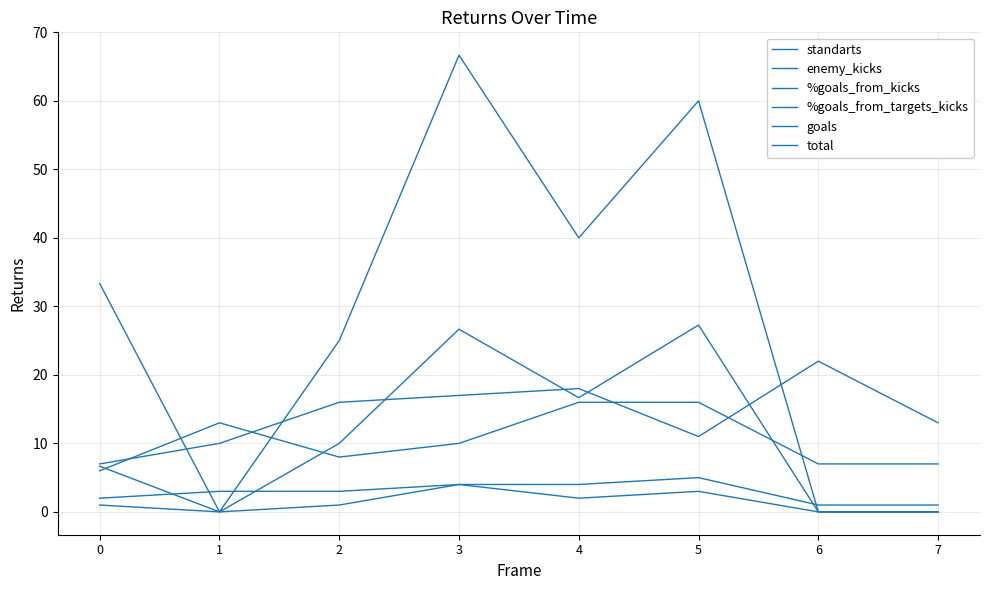

What is the value of the standarts point at the 1st from the left?

7.0